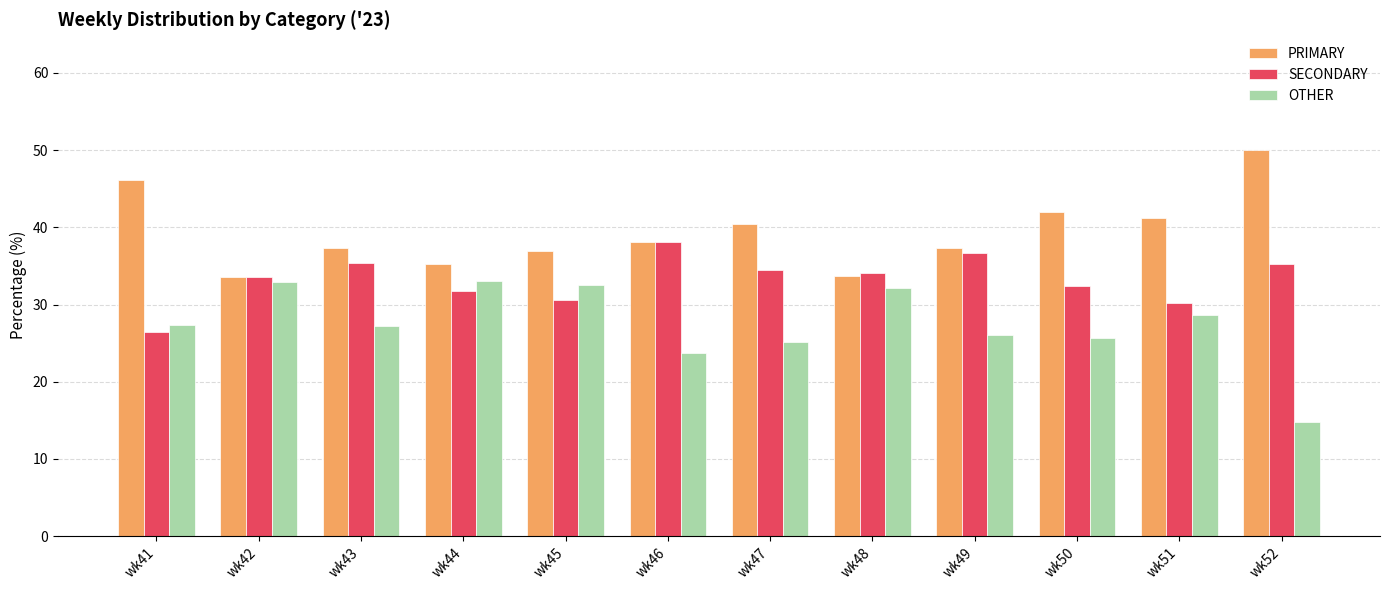

What is the lowest value of the OTHER series?

14.8